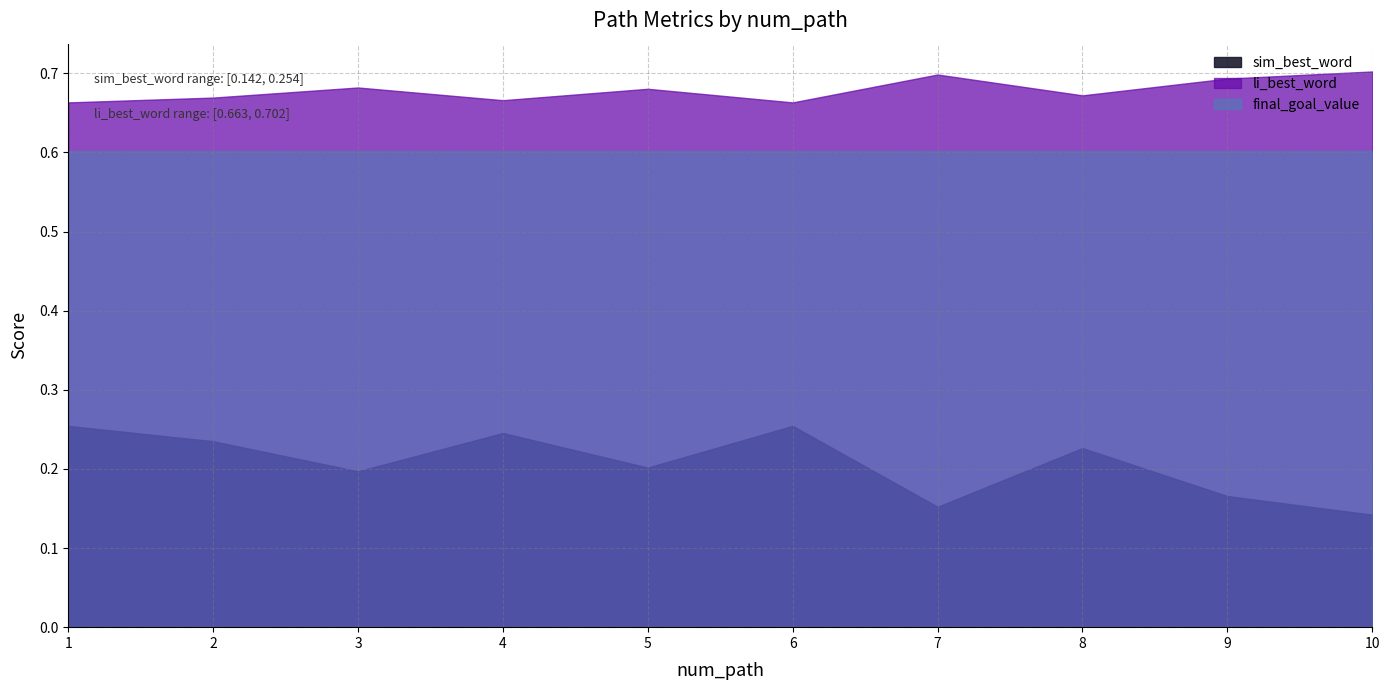

True or false: li_best_word and final_goal_value intersect in this chart.

False